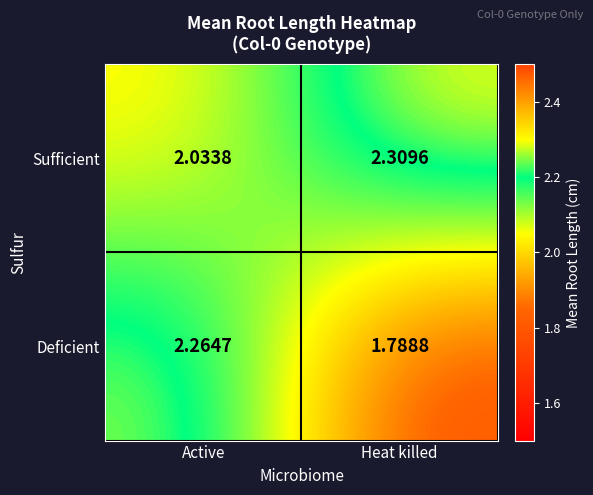

At which label does Sufficient reach its minimum?

Active